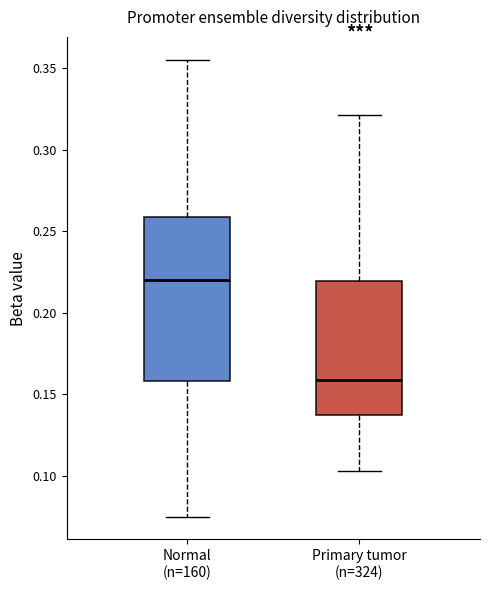

Reading left to right, transcribe this box plot: for each box, give where its median line is, the range the box spans, and where its two whiskers end, as read against the y-axis. The values are not printed on the chart, so give them approximately, as read against the axis.

Normal (n=160): median 0.220, box 0.160 to 0.260, whiskers 0.075 to 0.355
Primary tumor (n=324): median 0.160, box 0.135 to 0.220, whiskers 0.105 to 0.320